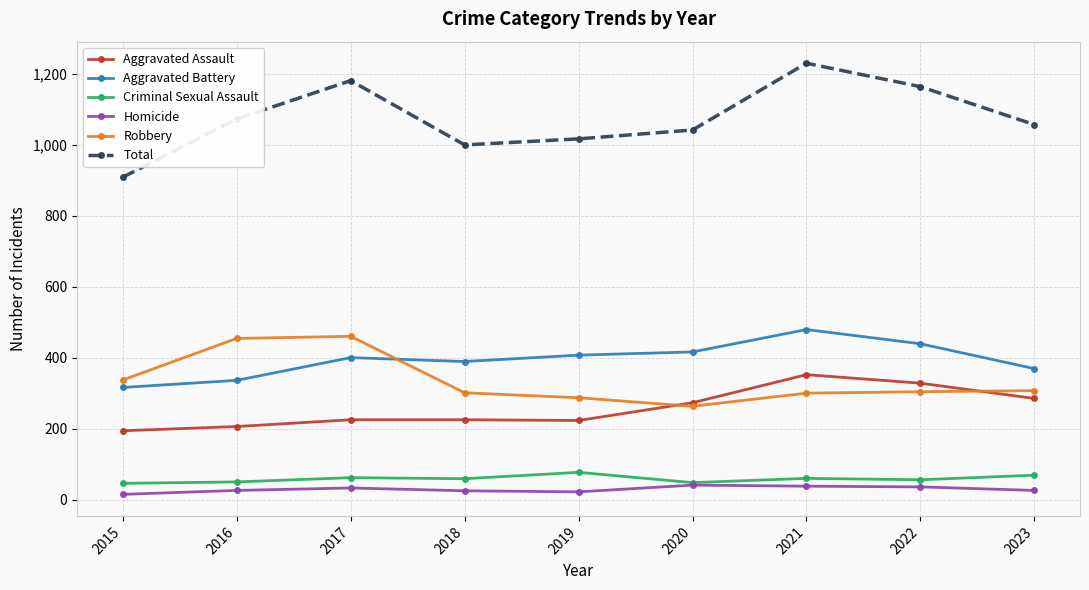

True or false: Aggravated Assault has a value of 328 at 2022.

True